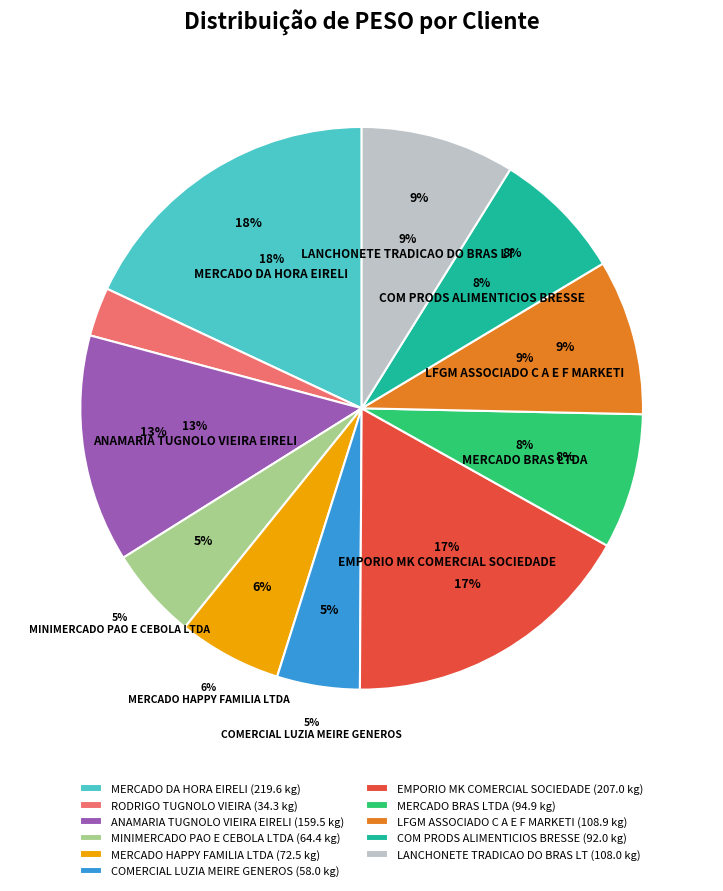

Is the sum of MINIMERCADO PAO E CEBOLA LTDA and MERCADO DA HORA EIRELI greater than half?

No